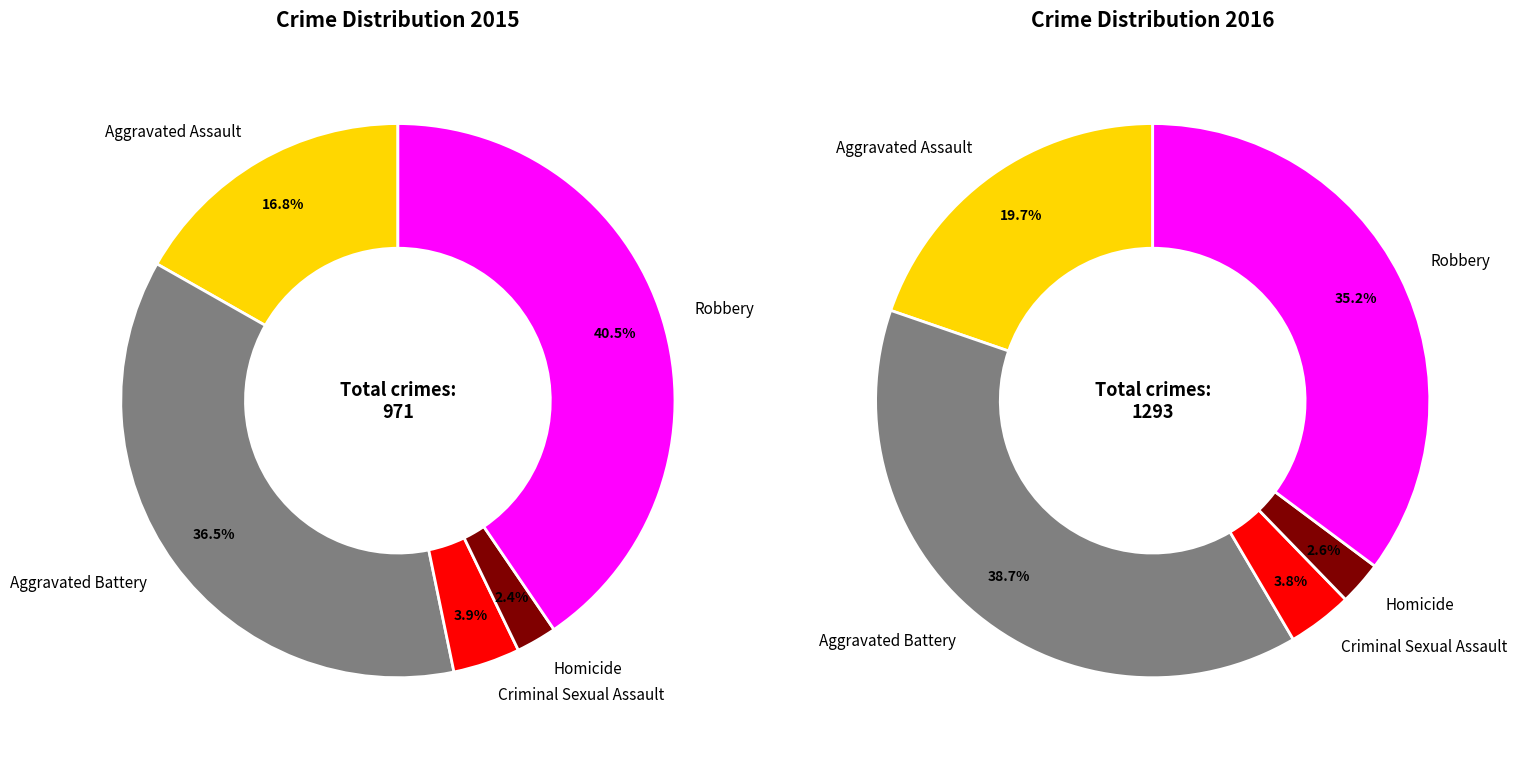

To the nearest percent, what is the difference between the Aggravated Assault and Criminal Sexual Assault slice percentages?

16%